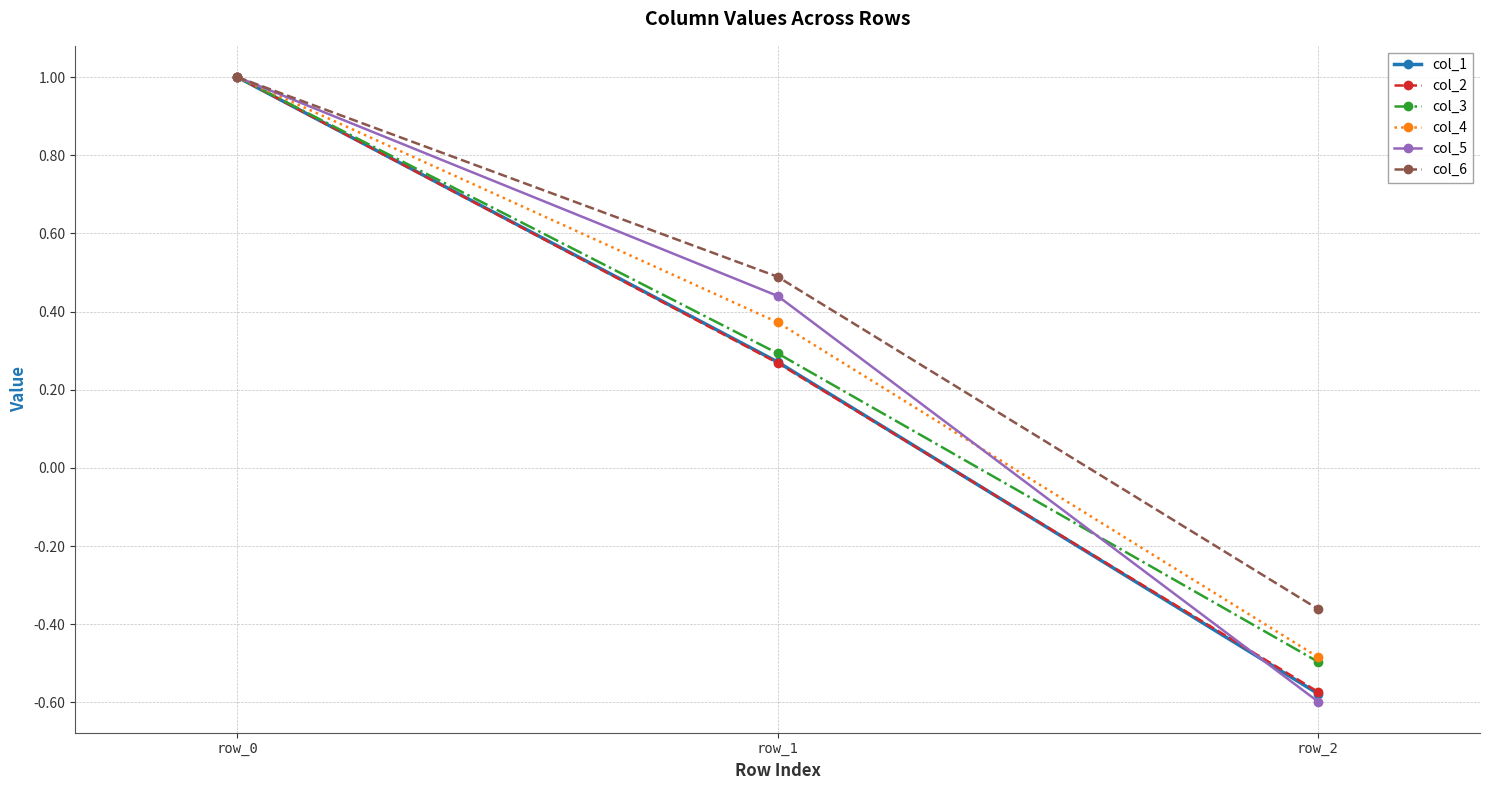

How many values in the col_1 series exceed 0?

2